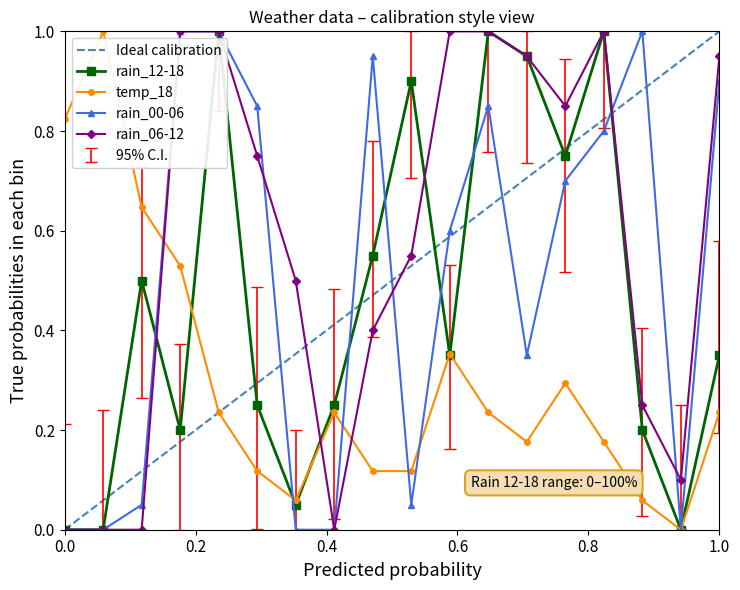

The rain_00-06 series shows 0.9 at 2023-10-25. True or false?

False